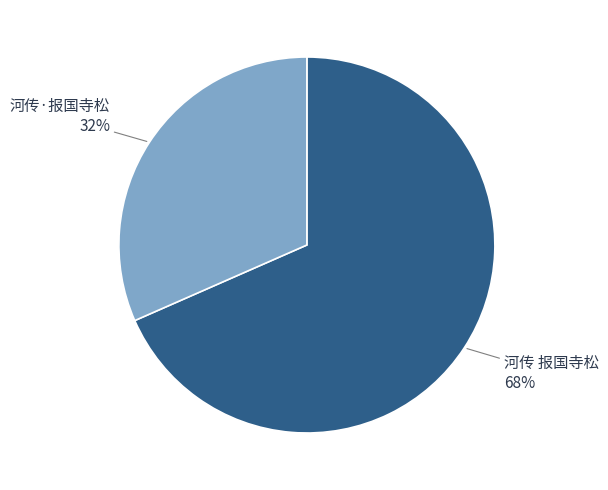

Is there any slice that represents more than half of the pie?

Yes